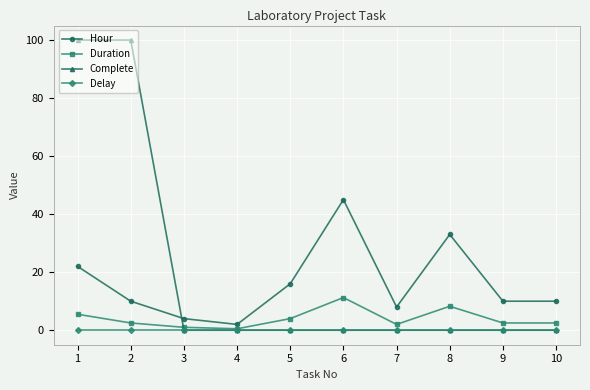

At which label does Hour first exceed 10?

1